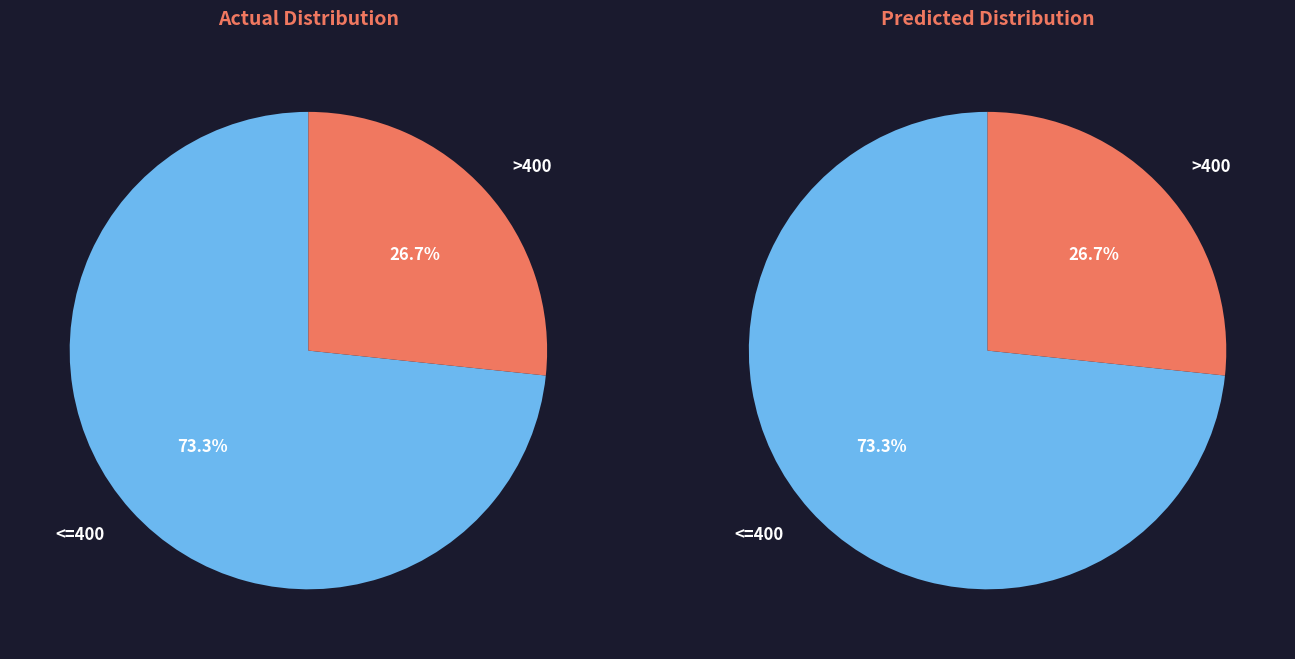

Is it true that 600 is 4% of the pie?

False